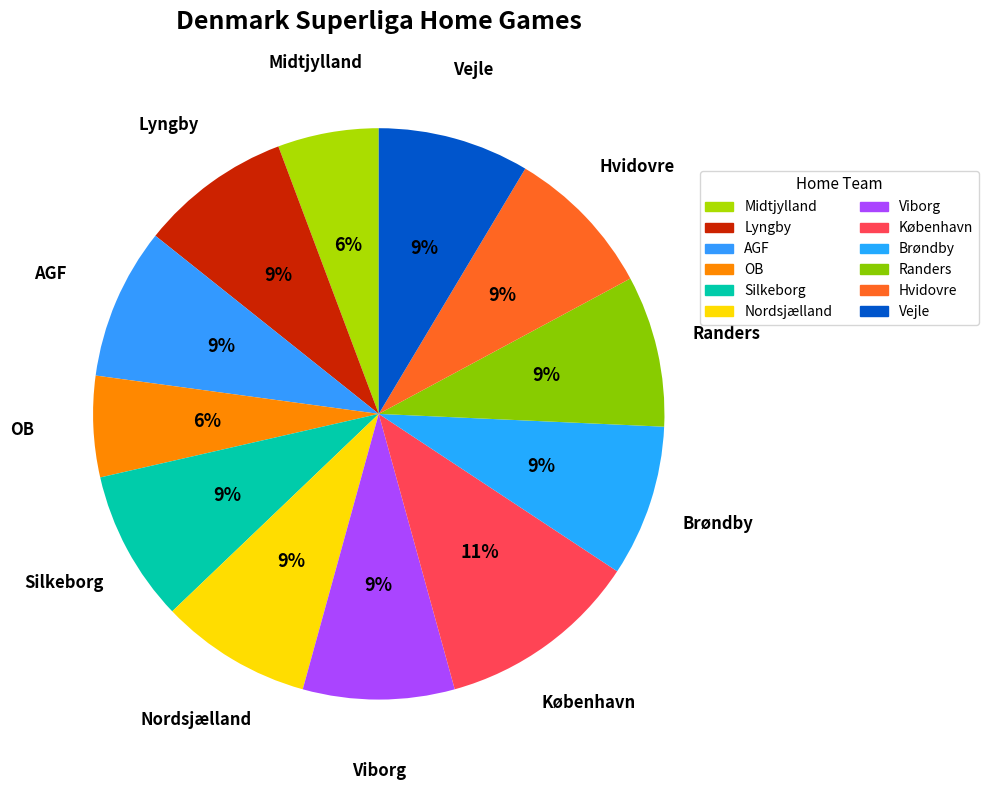

Is there a majority slice in this chart?

No